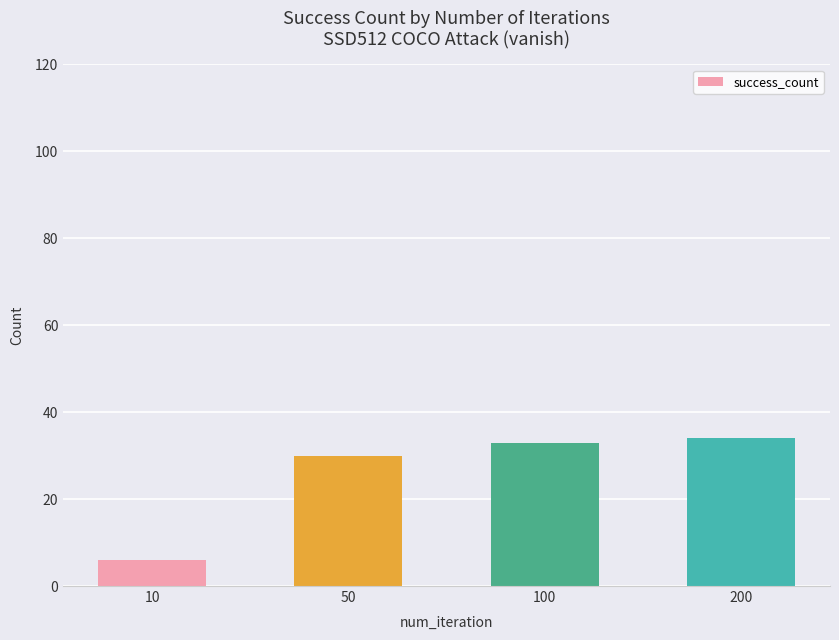

What is the difference between the maximum and minimum values?

28